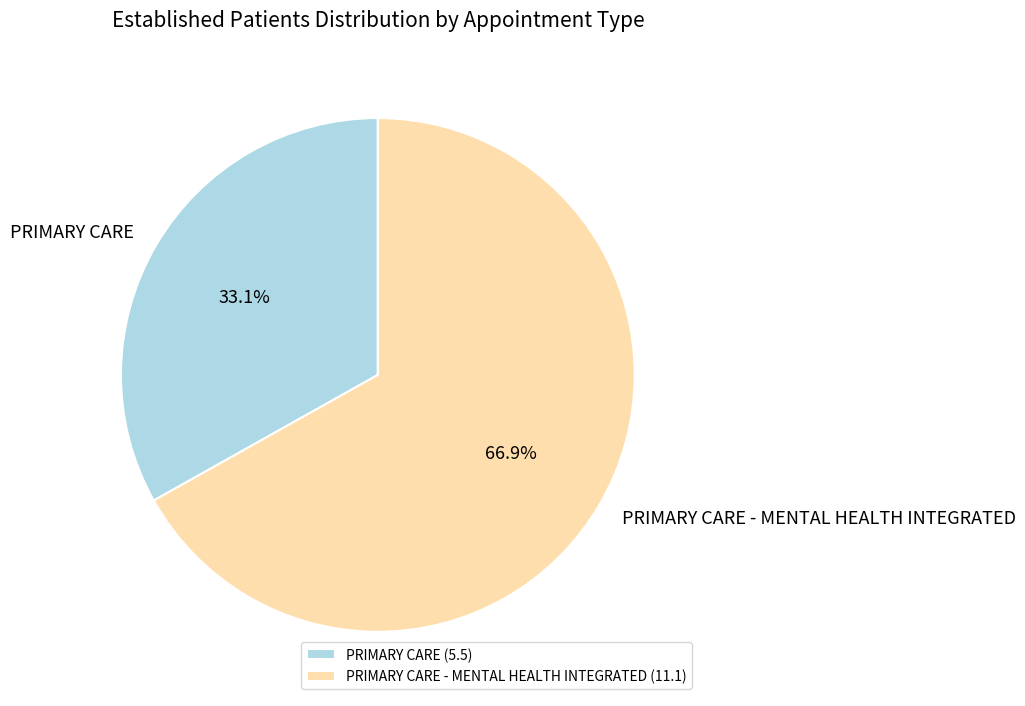

To the nearest percent, what portion does PRIMARY CARE represent?

33%